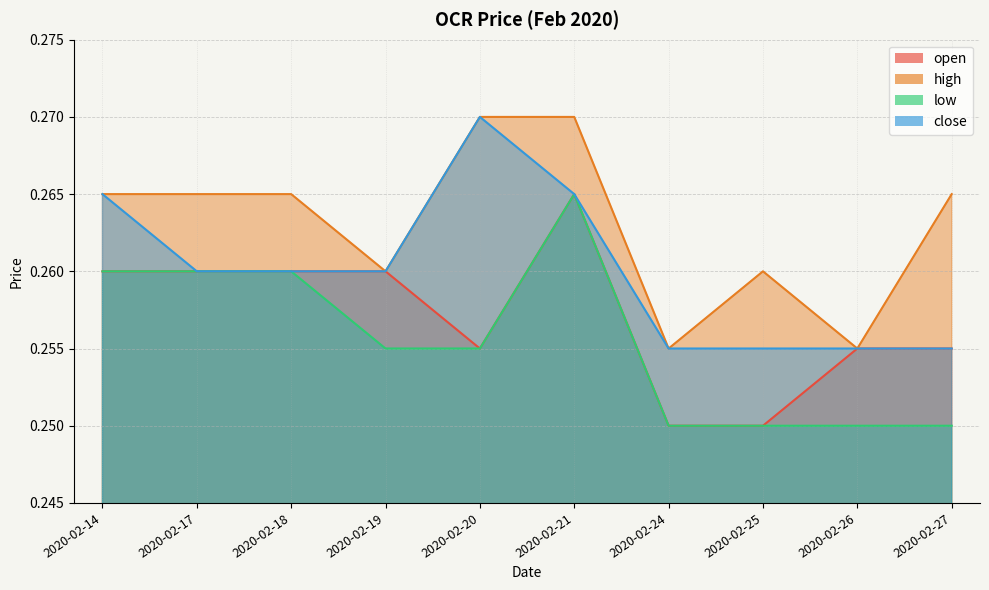

Between 2020-02-18 and 2020-02-21, which is larger?

2020-02-21